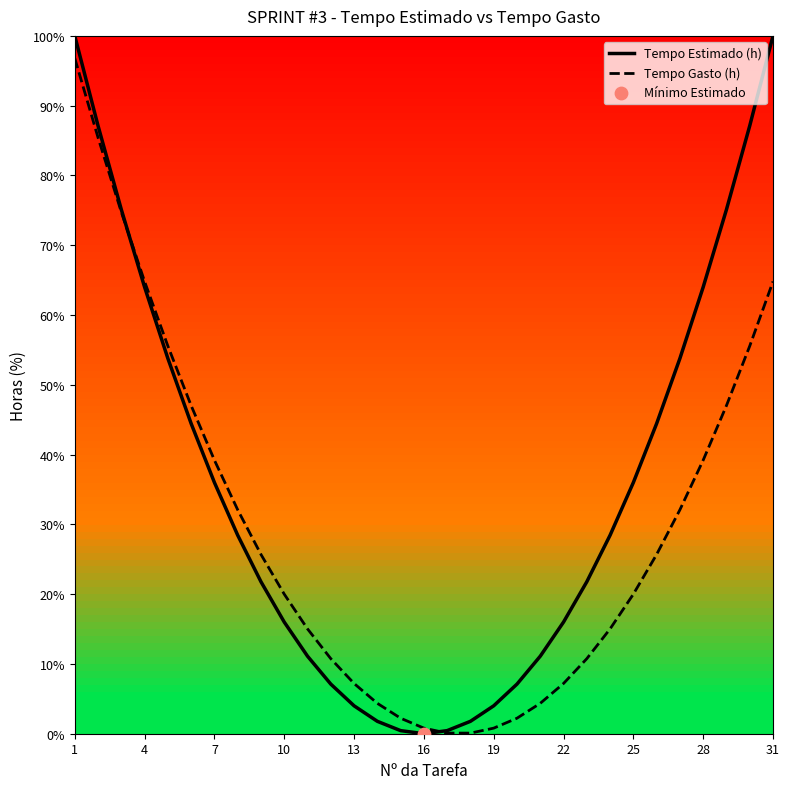

At which category is the sum across all series the highest?

1